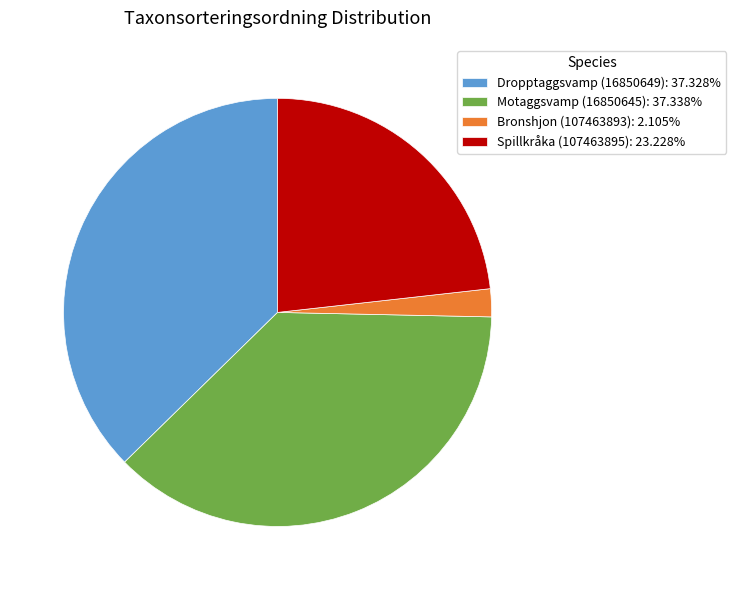

How many slices are in this pie chart?

4